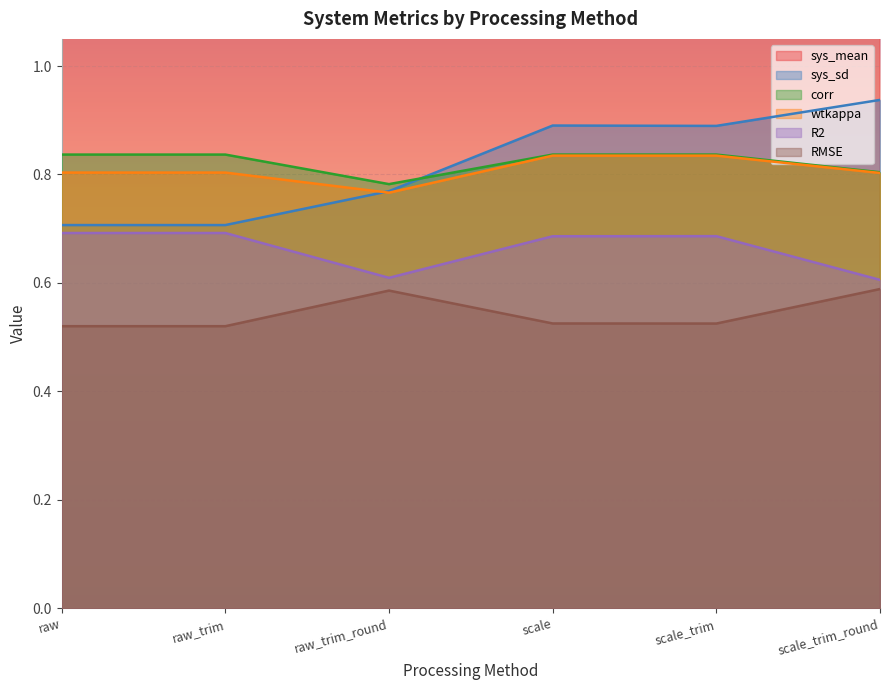

True or false: RMSE and sys_sd intersect in this chart.

False